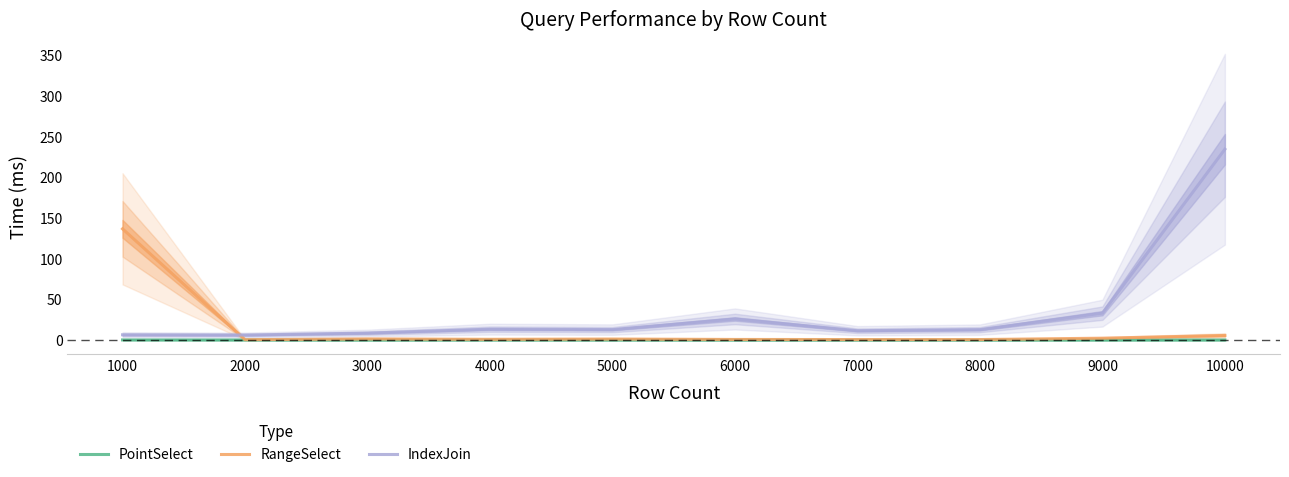

How many values in the IndexJoin series exceed 12?

6